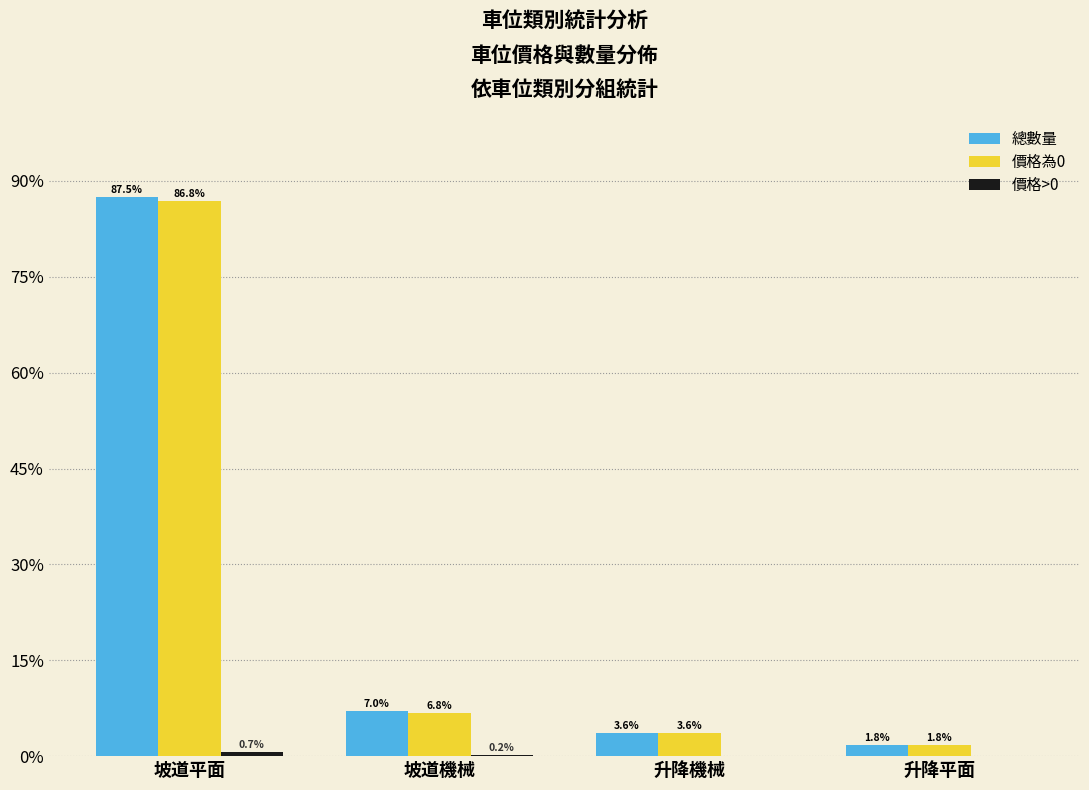

Where does the 總數量 series first go above 7?

坡道平面